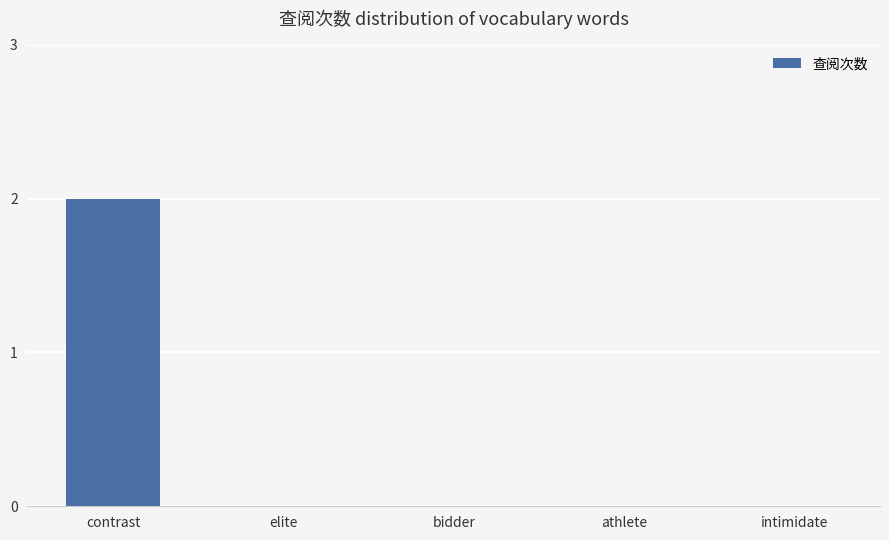

What is the maximum value shown in the chart?

2